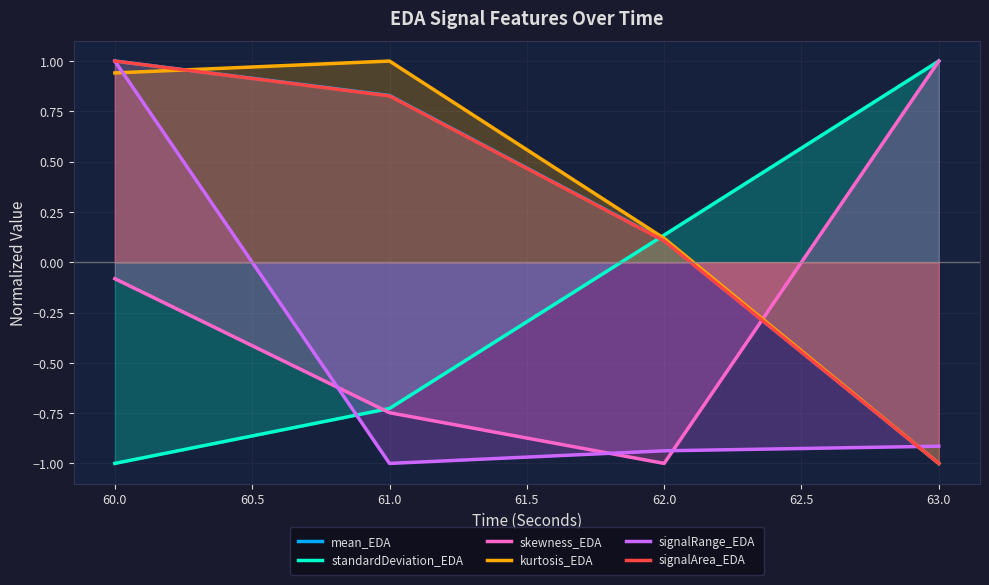

Which category has the highest value in the skewness_EDA series?

63.0